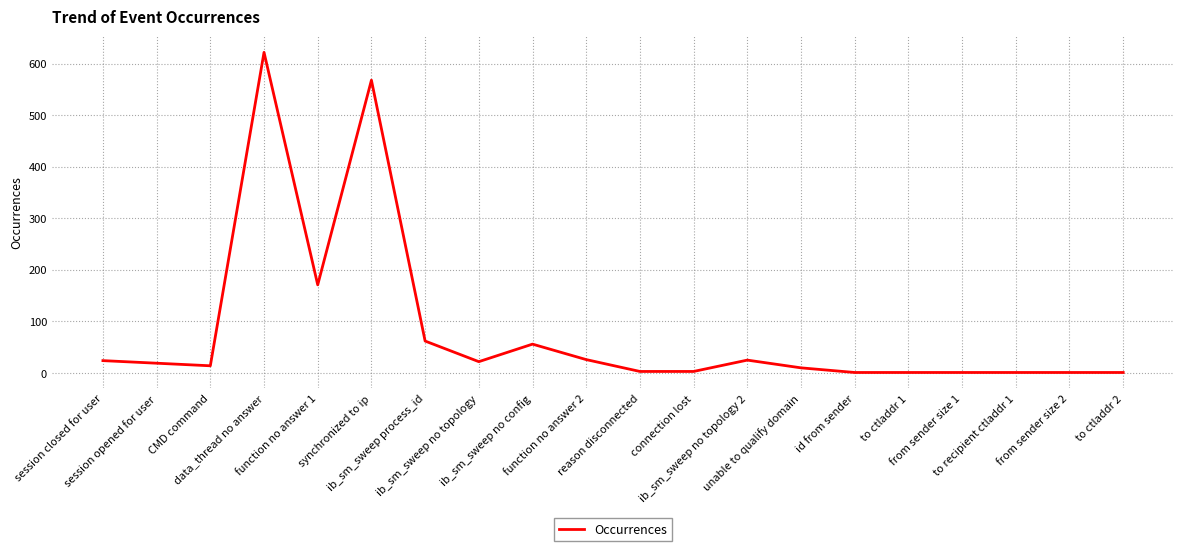

What is the greatest value displayed?

622